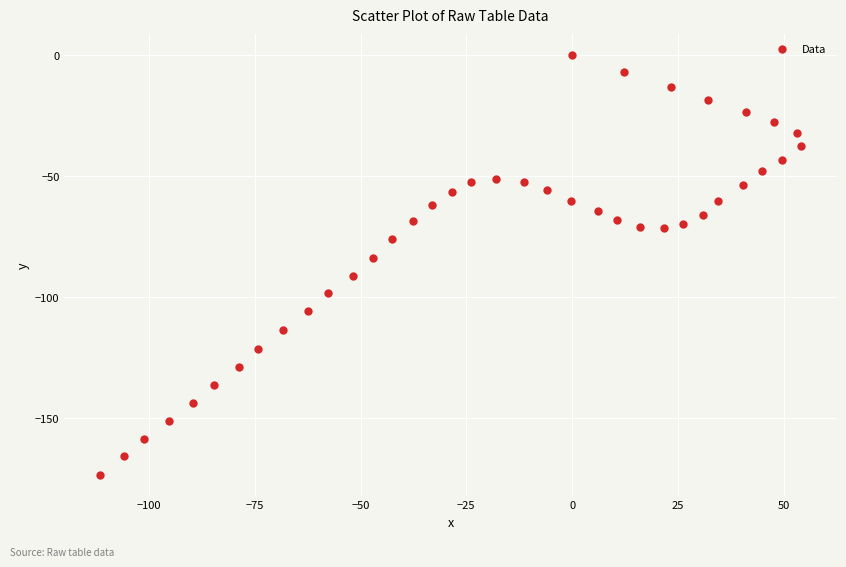

What Y value in the scatter plot is closest to -86?

-83.9